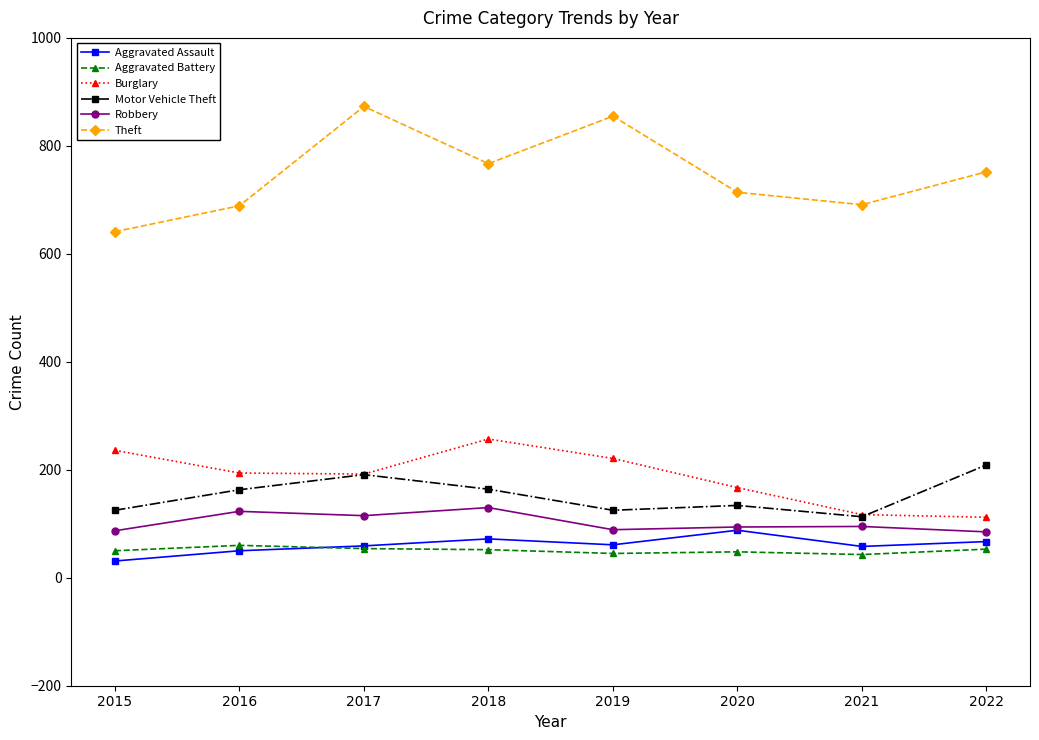

How many distinct data groups are displayed?

6